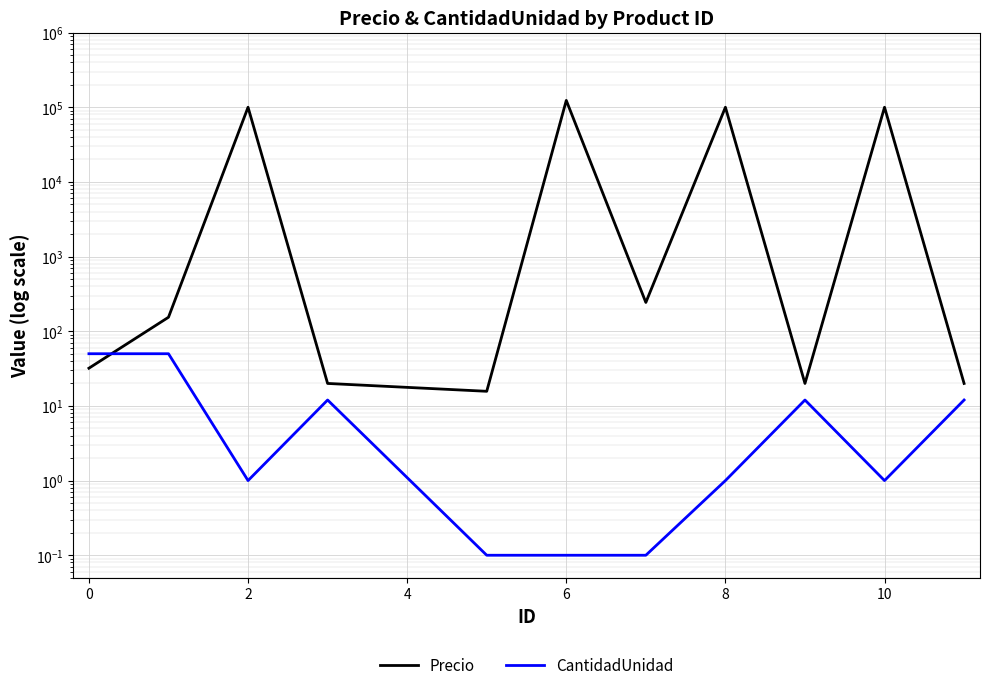

Which series has the largest total across all categories?

Precio